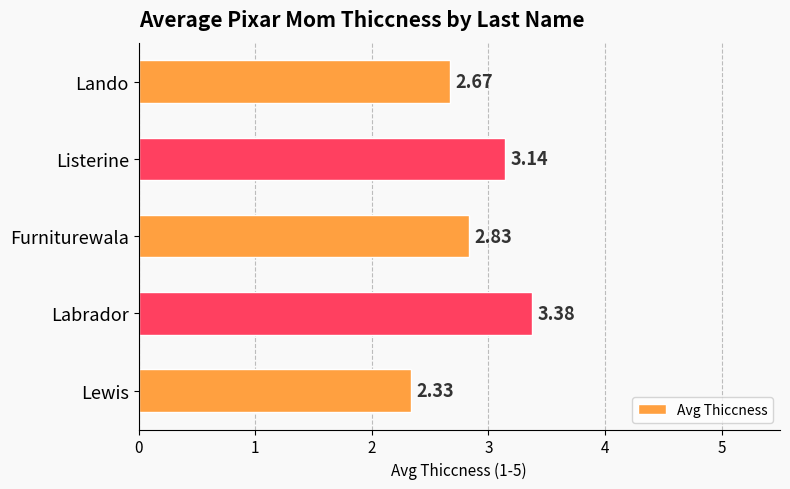

How many distinct data groups are displayed?

1